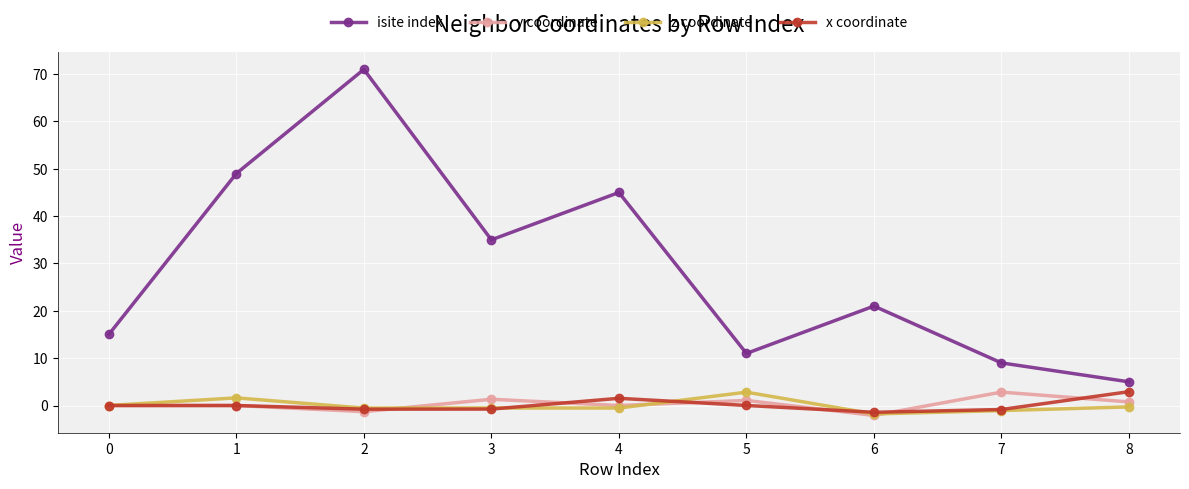

What is the total value across all series at 1?

50.6